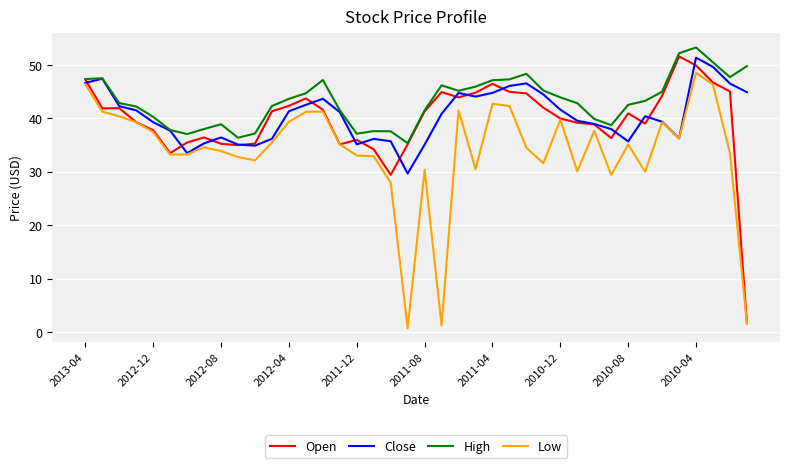

How many series are shown in this chart?

4